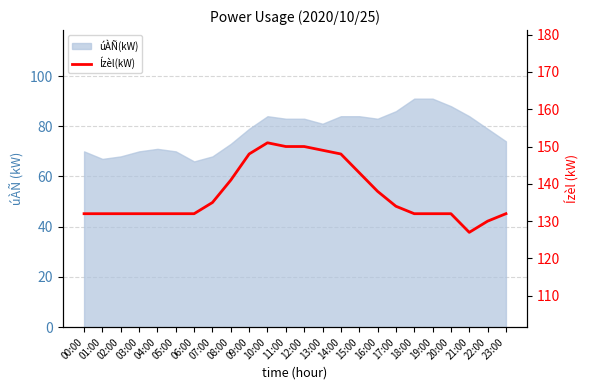

Which category has the highest value across all series?

10:00